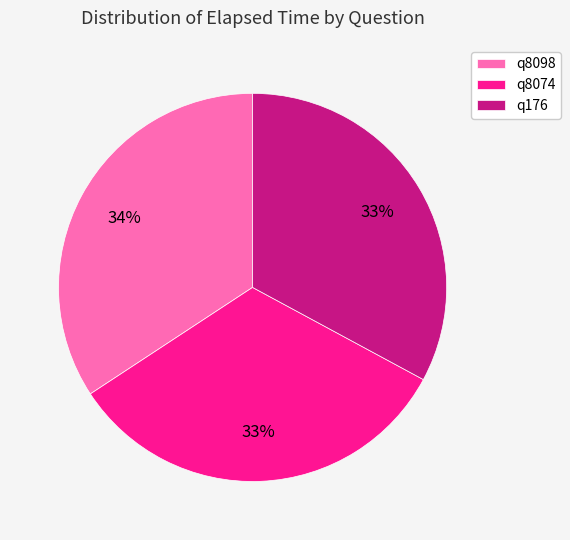

Which slice is the largest?

q8098